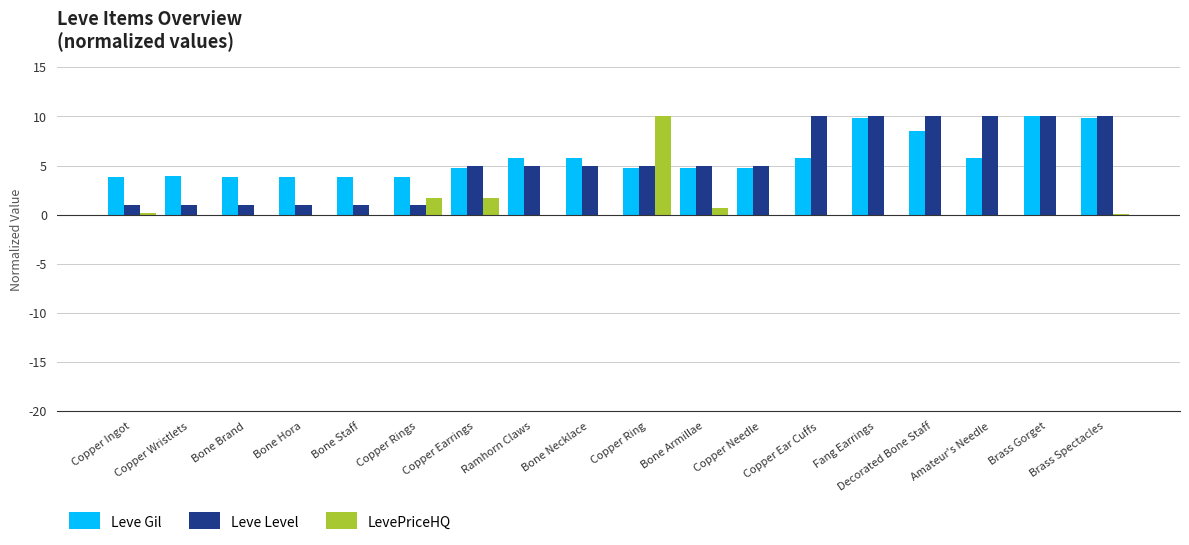

What is the maximum value shown in the chart?

10.0